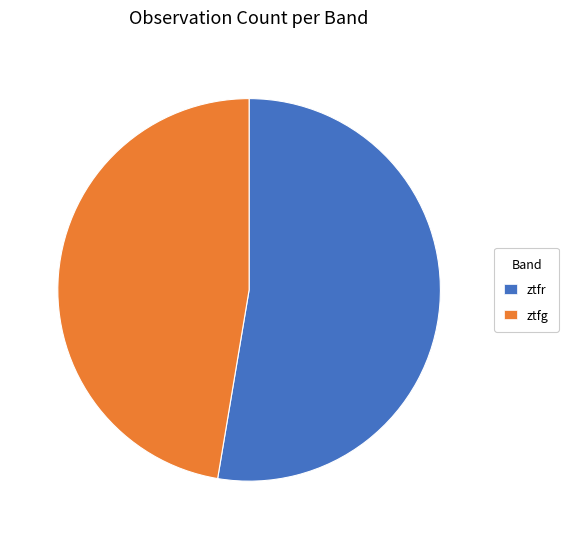

The ztfr slice represents 60% of the pie. True or false?

False